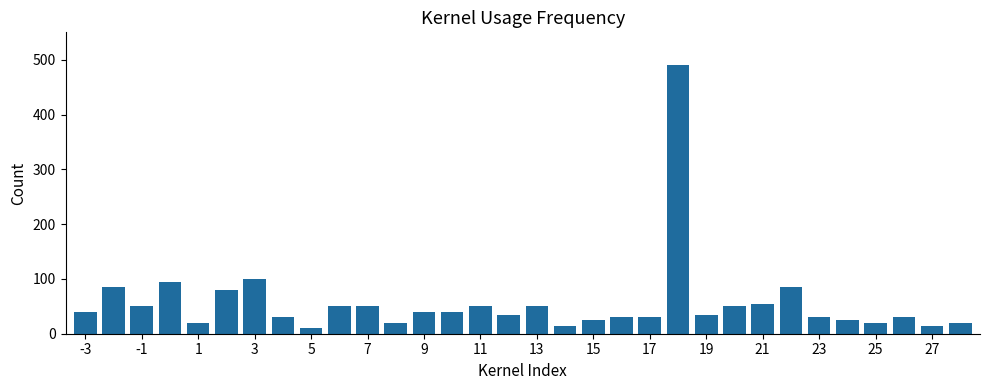

What is the maximum value shown in the chart?

490